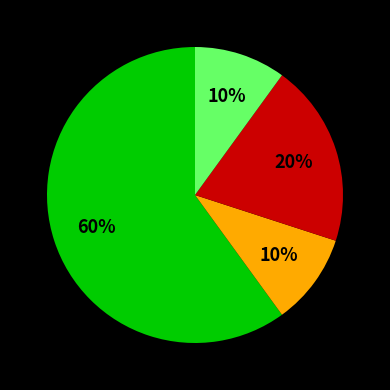

To the nearest percent, what is the average slice percentage?

25%